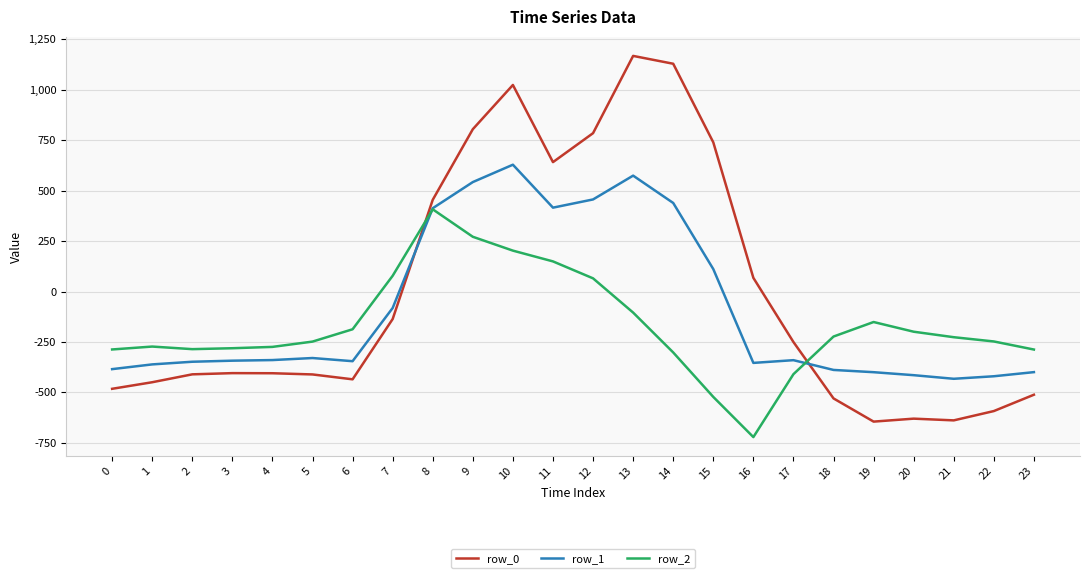

Is it true that row_2 equals -522.2 at 15?

True